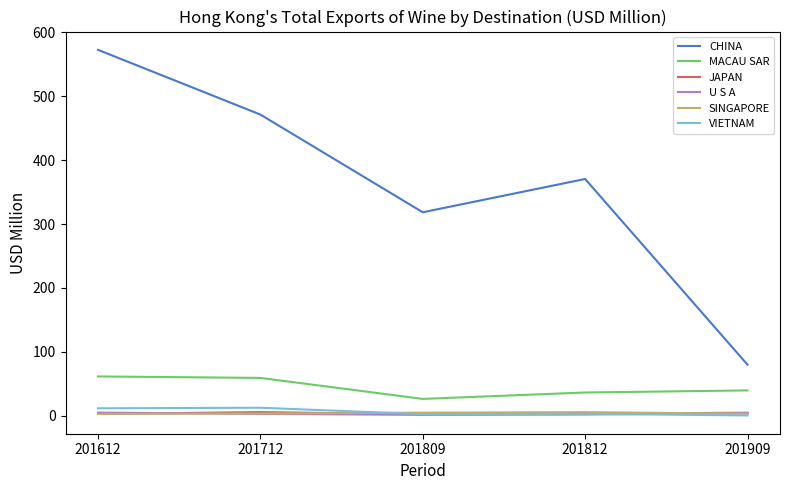

True or false: MACAU SAR and VIETNAM intersect in this chart.

False